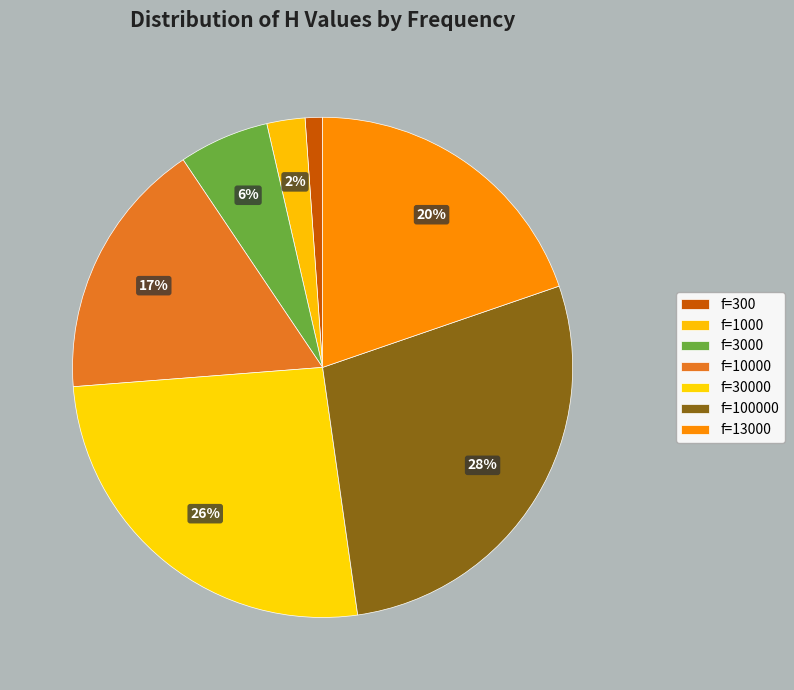

How many slices are in this pie chart?

7